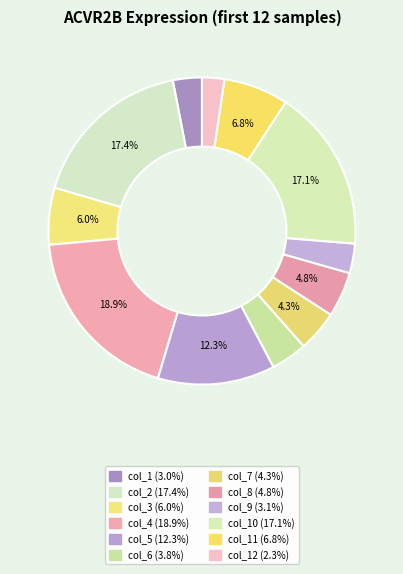

How many segments does this pie chart have?

12